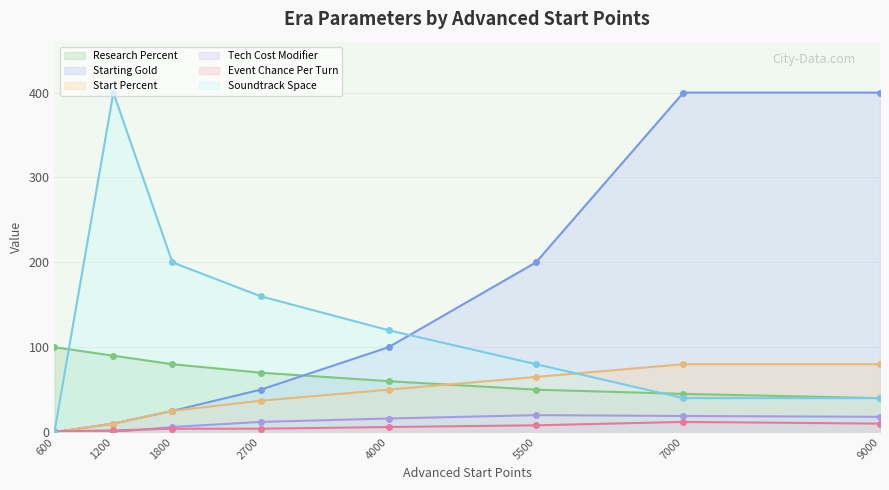

Which category has the lowest value in the Start Percent series?

600